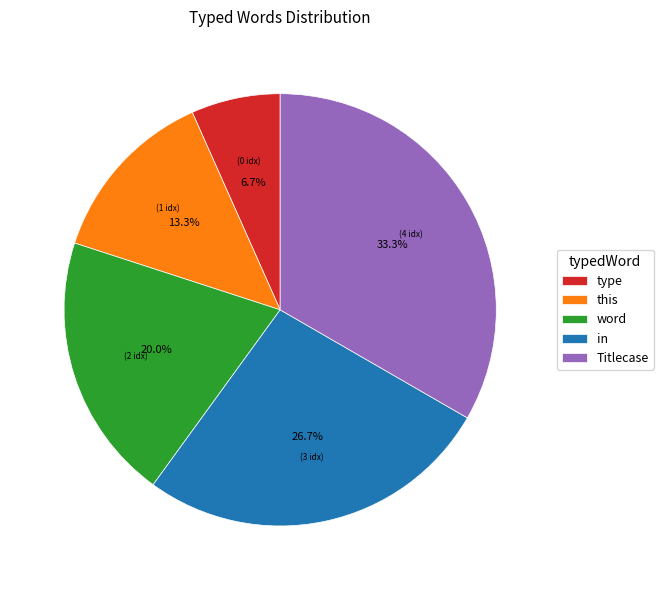

Rank the categories by value from lowest to highest.

type, this, word, in, Titlecase